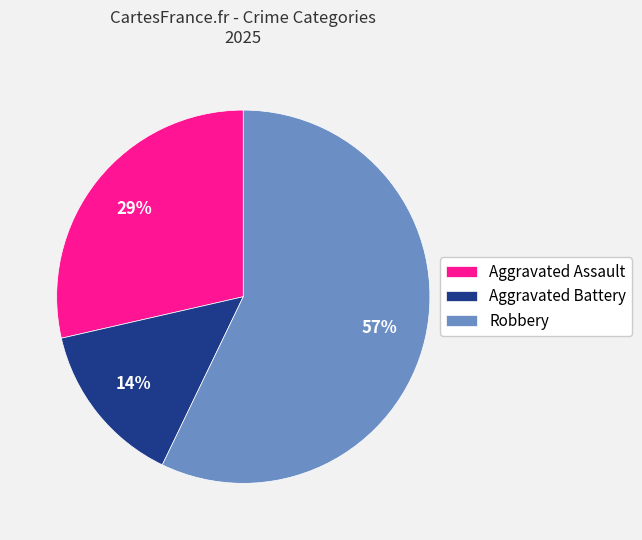

True or false: Aggravated Assault accounts for 29% of the total.

True